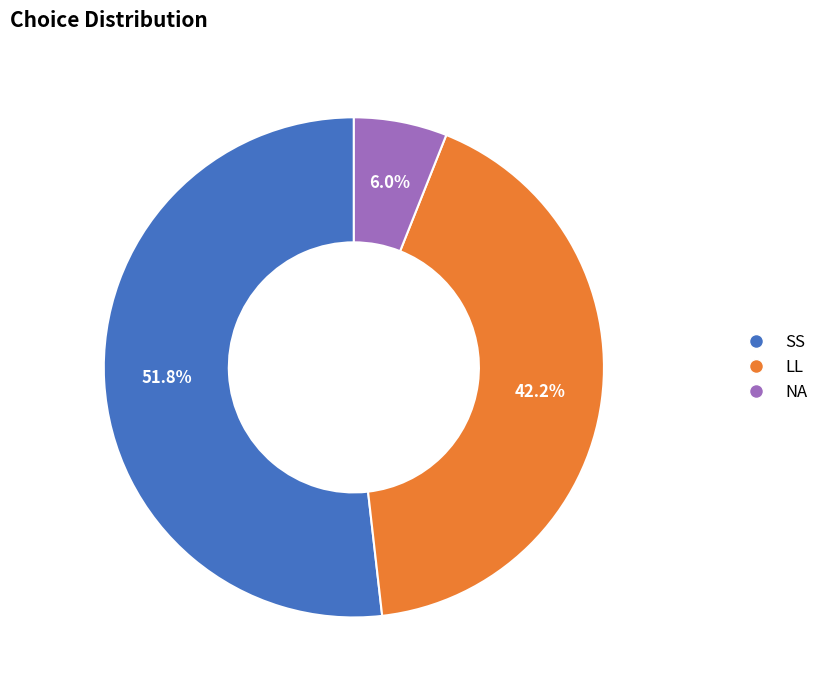

Count the number of slices in the pie.

3